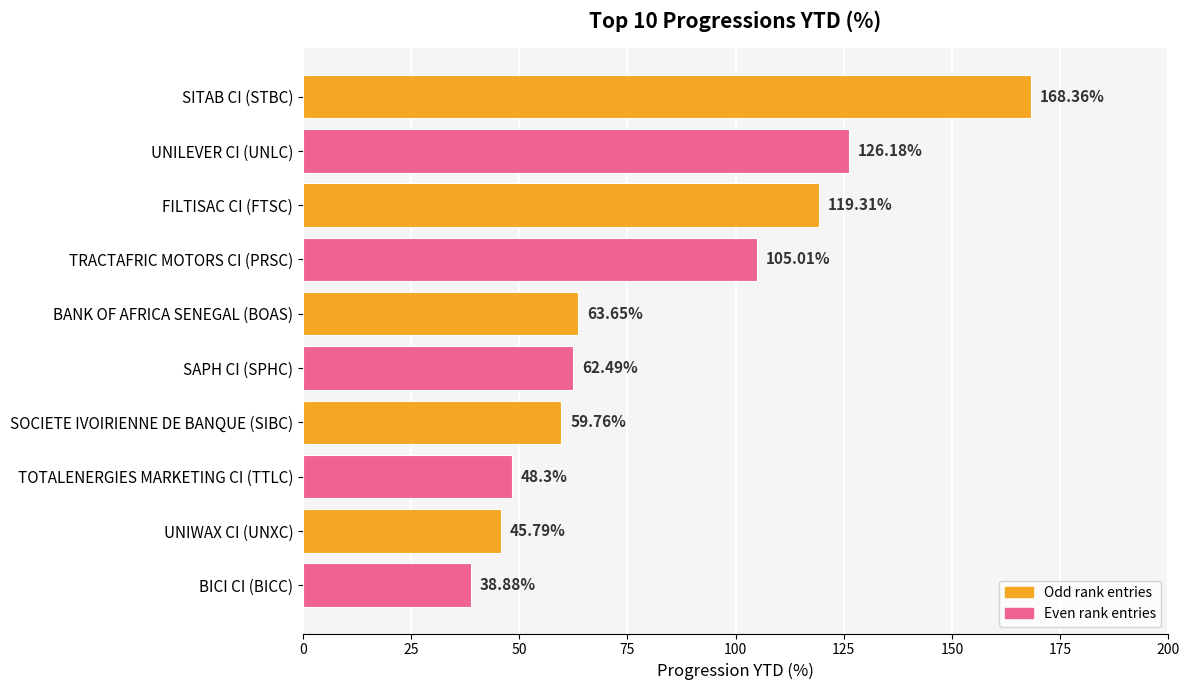

Where is the data nearest to the value 103?

TRACTAFRIC MOTORS CI (PRSC)